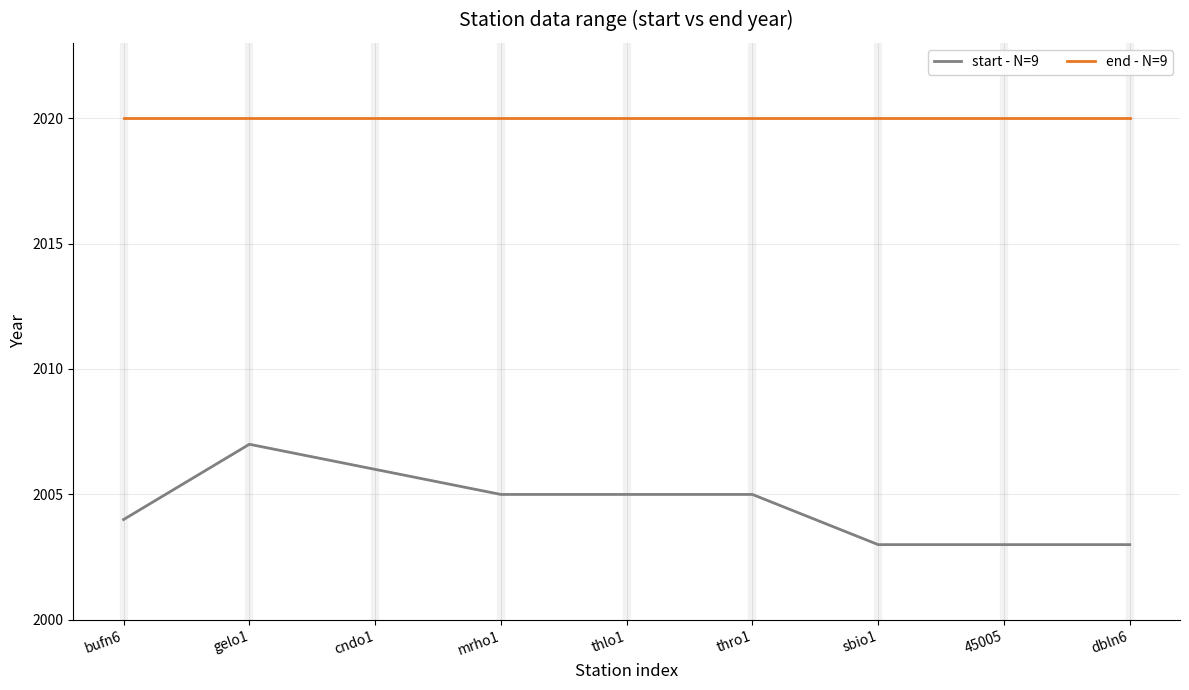

Reading left to right, transcribe all the data shown in this chart.

start - N=9: bufn6=2004	gelo1=2007	cndo1=2006	mrho1=2005	thlo1=2005	thro1=2005	sbio1=2003	45005=2003	dbln6=2003
end - N=9: bufn6=2020	gelo1=2020	cndo1=2020	mrho1=2020	thlo1=2020	thro1=2020	sbio1=2020	45005=2020	dbln6=2020